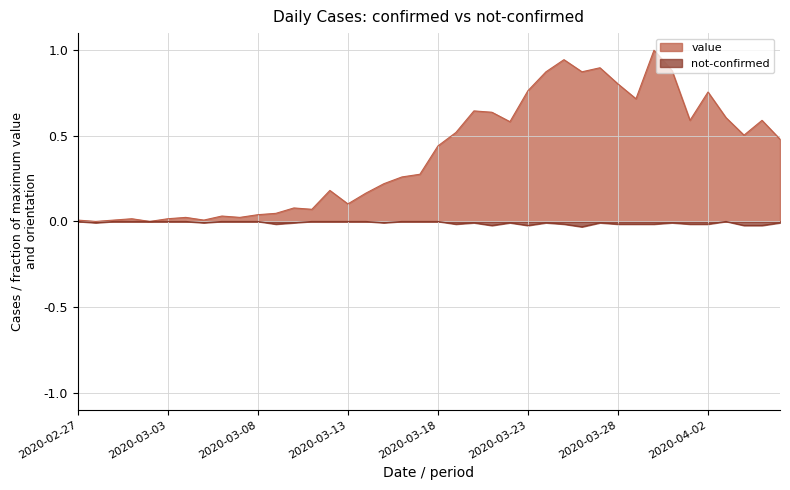

In value, how many points are lower than both neighbors (excluding endpoints)?

11